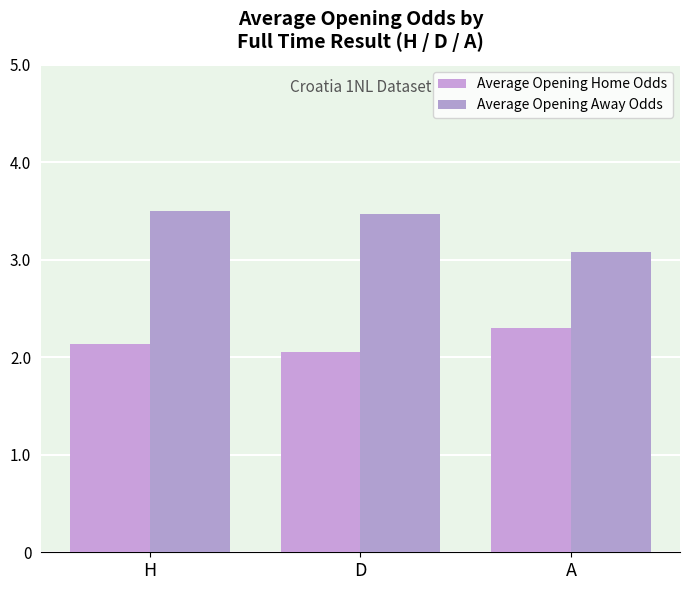

What is the spread (max minus min) of values at D?

1.4